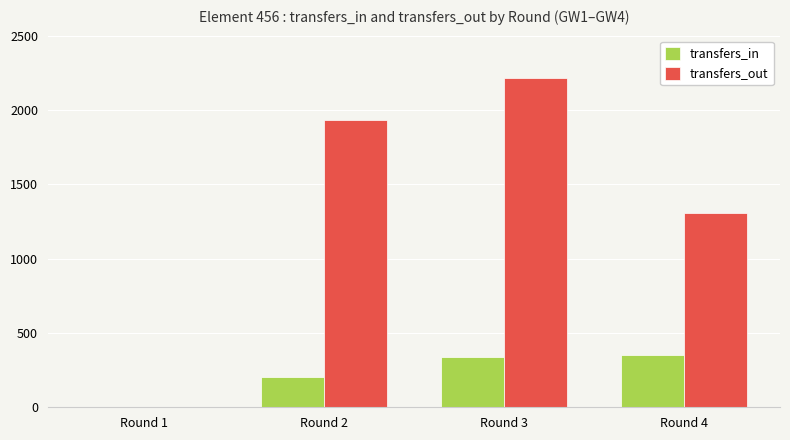

What is the sum of the transfers_in values at Round 2 and Round 4?

556